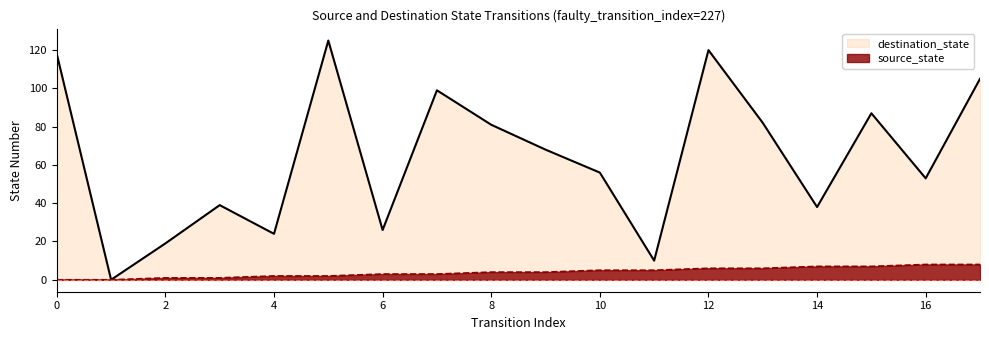

What is the greatest value displayed?

125